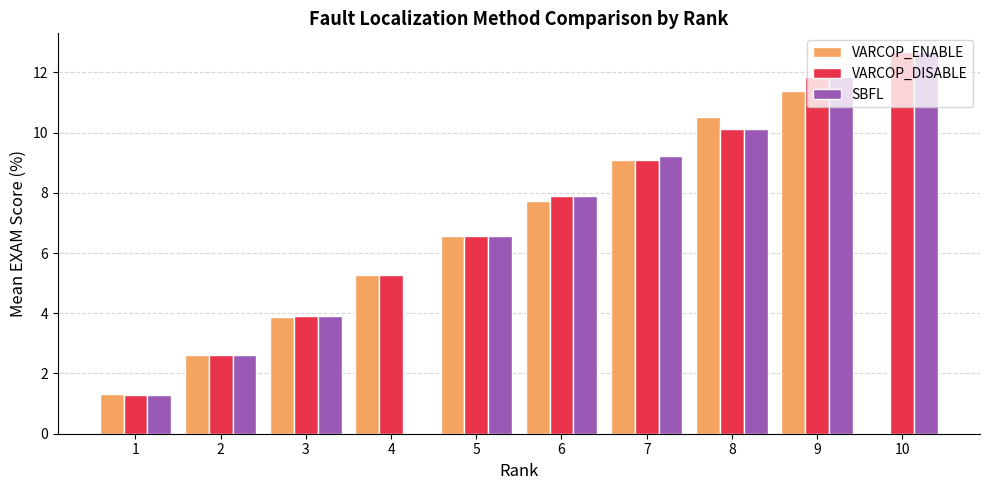

How many data points in VARCOP_DISABLE are above 7?

5